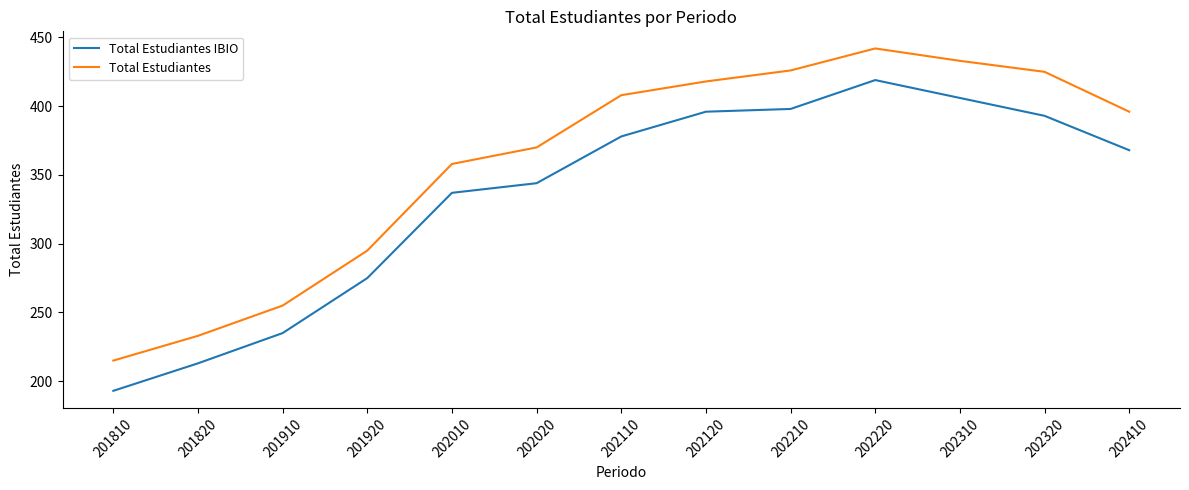

Is it true that Total Estudiantes equals 215 at 201810?

True